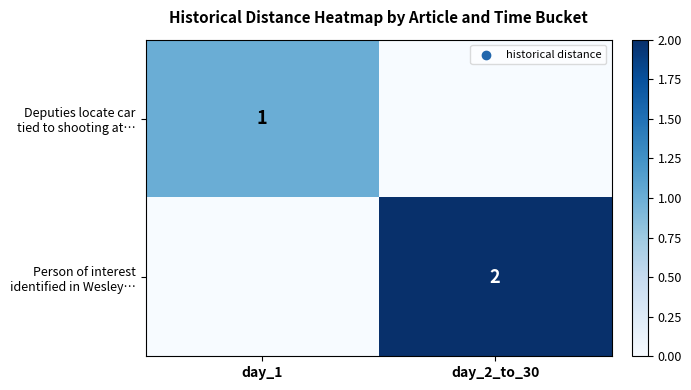

Rank the series by their average value, from lowest to highest.

Deputies locate car tied to shooting at…, Person of interest identified in Wesley…